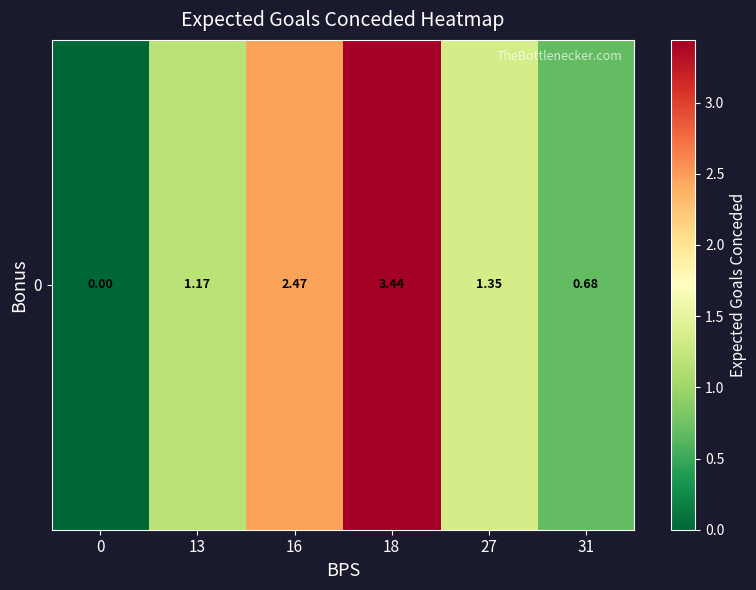

What is the sum of all values?

9.1